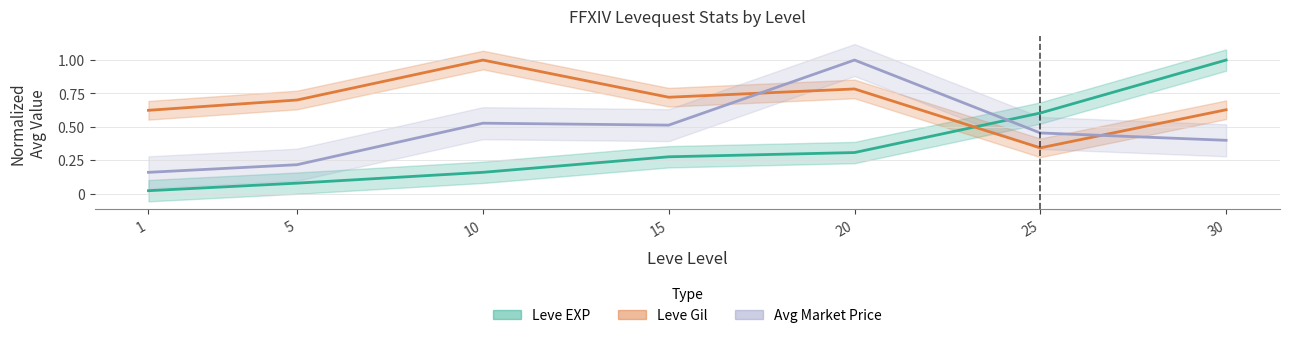

What are all the series names shown in the legend?

Leve EXP (normalized), Leve Gil (normalized), Avg Market Price (normalized)